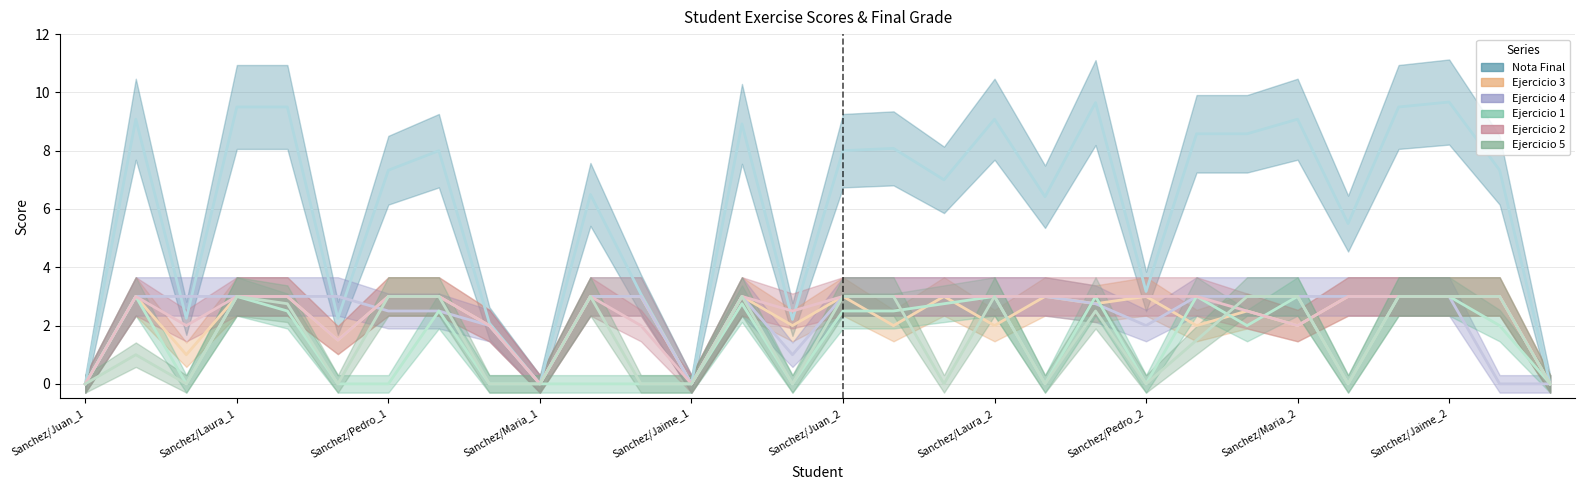

Which series has the widest spread of values?

Nota Final